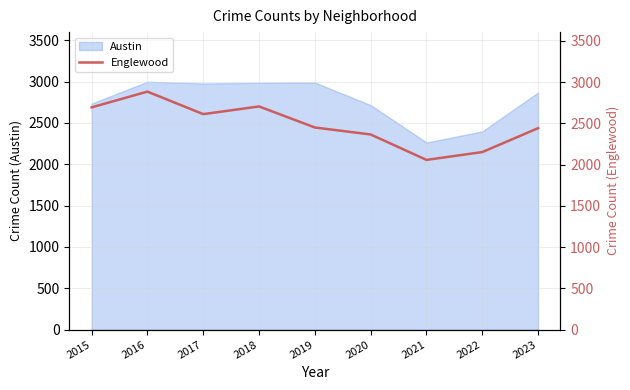

What is the difference between the second highest and second lowest values?

553